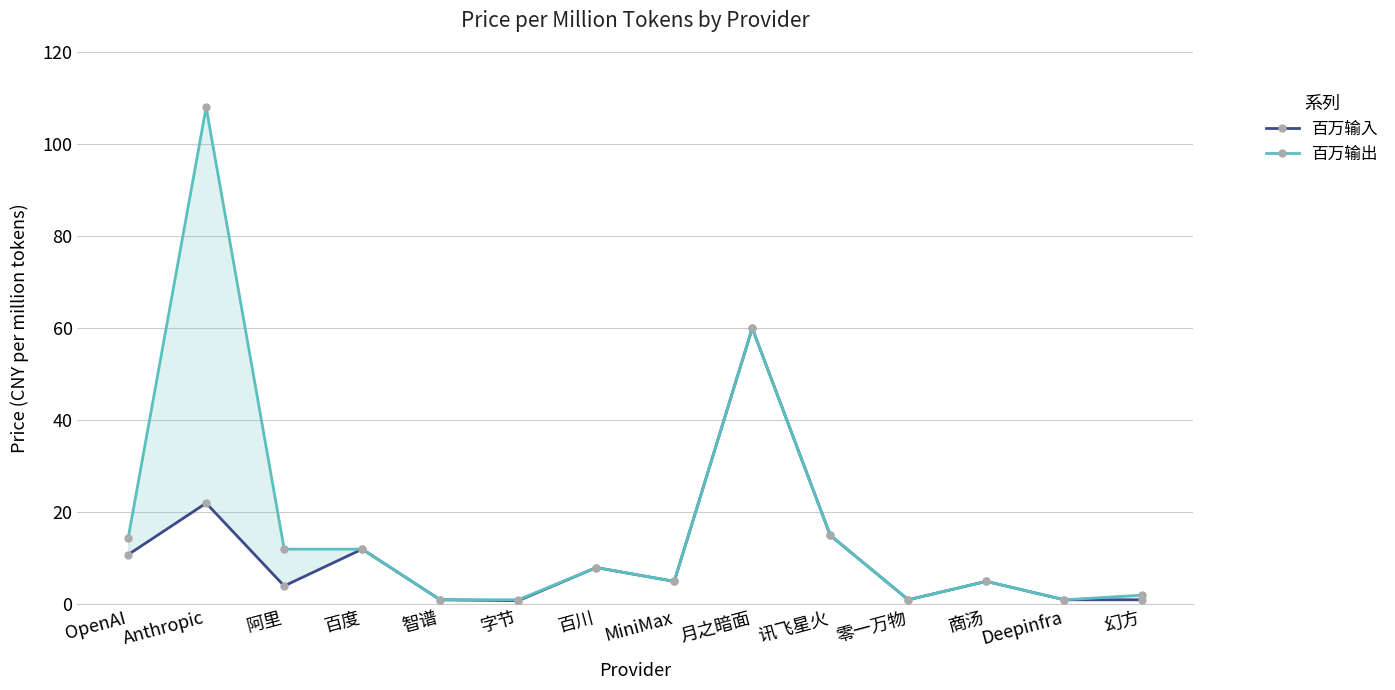

What is the minimum value shown in the chart?

0.8